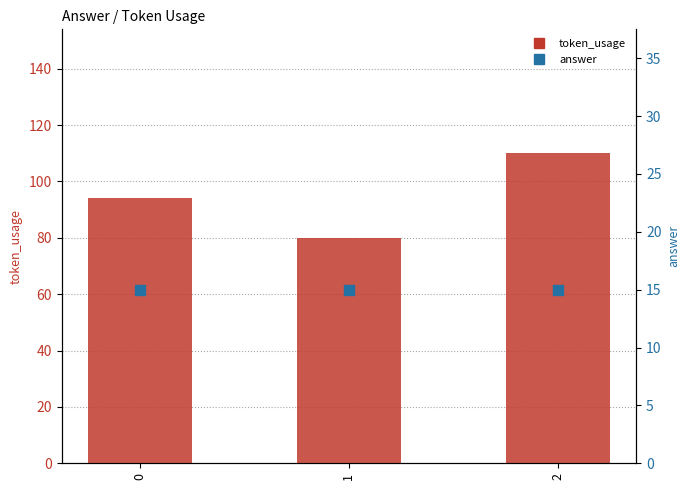

What is the total value across all series at 1?

95